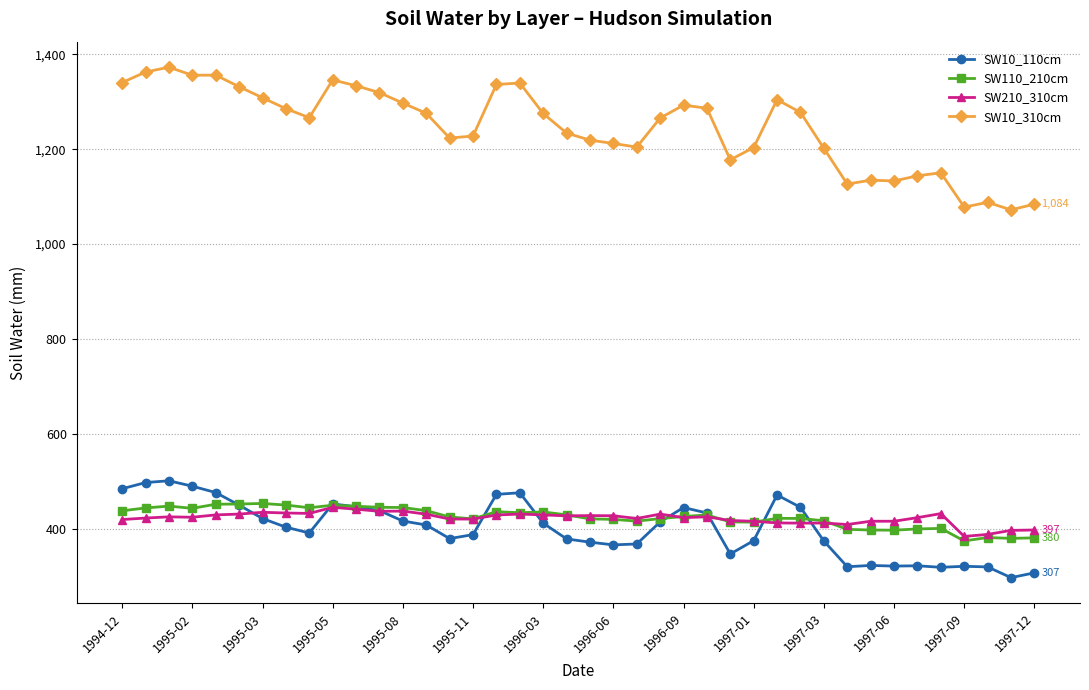

Which series has the widest spread of values?

SW10_310cm